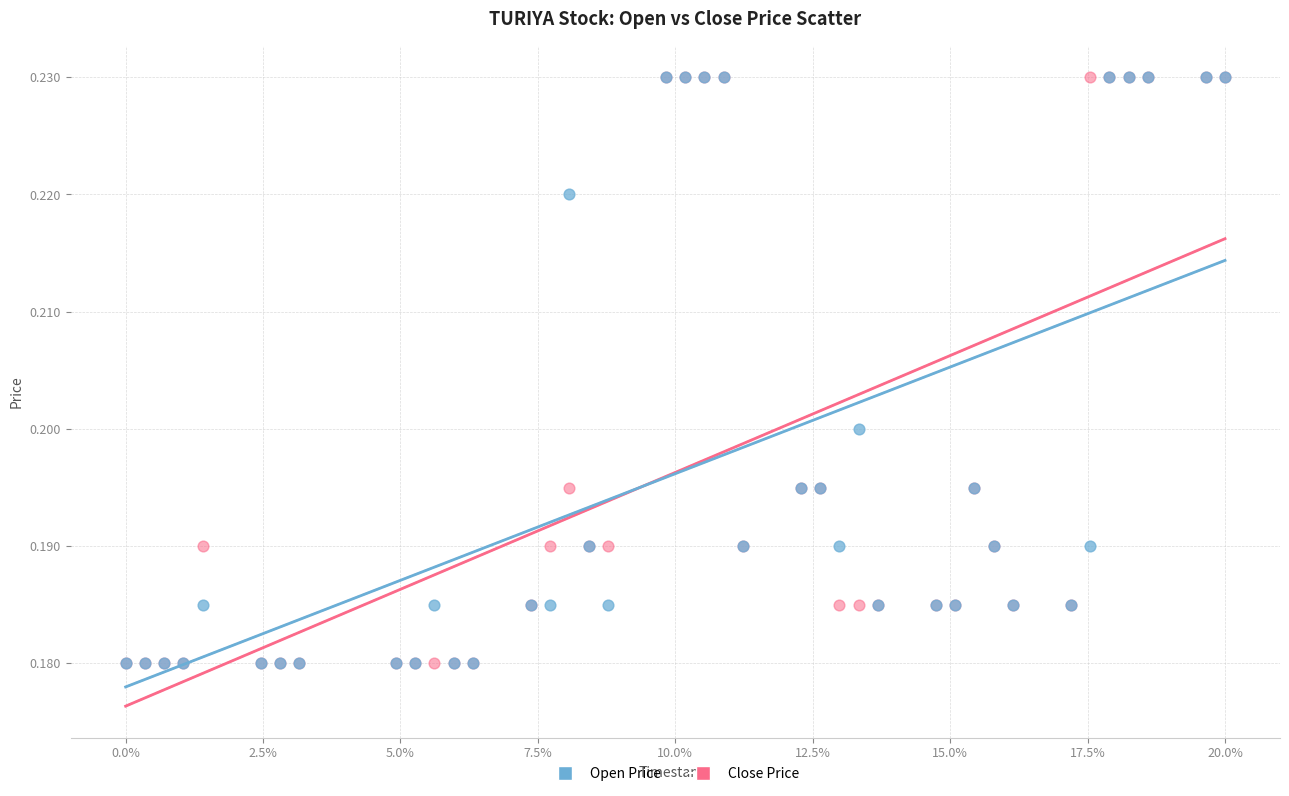

What are all the series names shown in the legend?

Open Price, Close Price